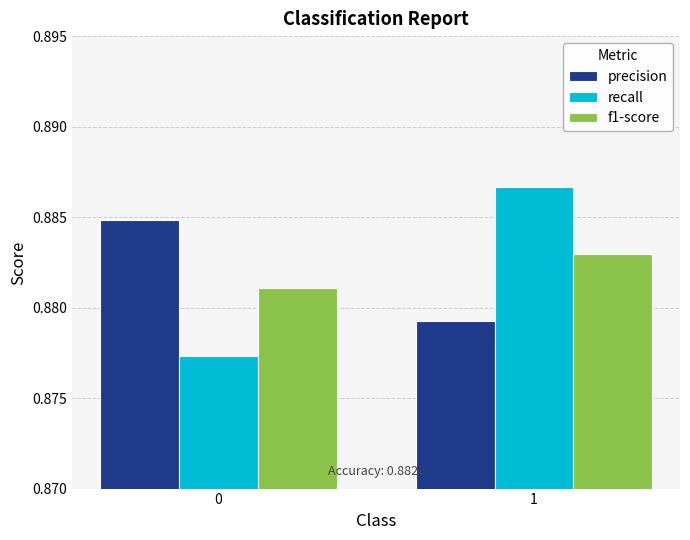

Which series changed the most between 0 and 1?

recall